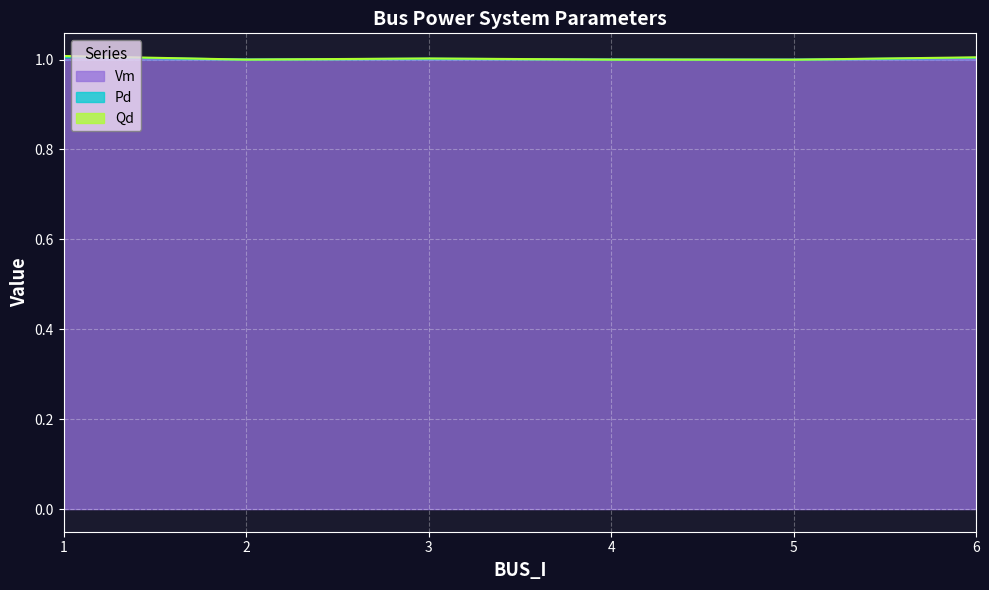

Count the Vm values in the range 0 to 1.

6